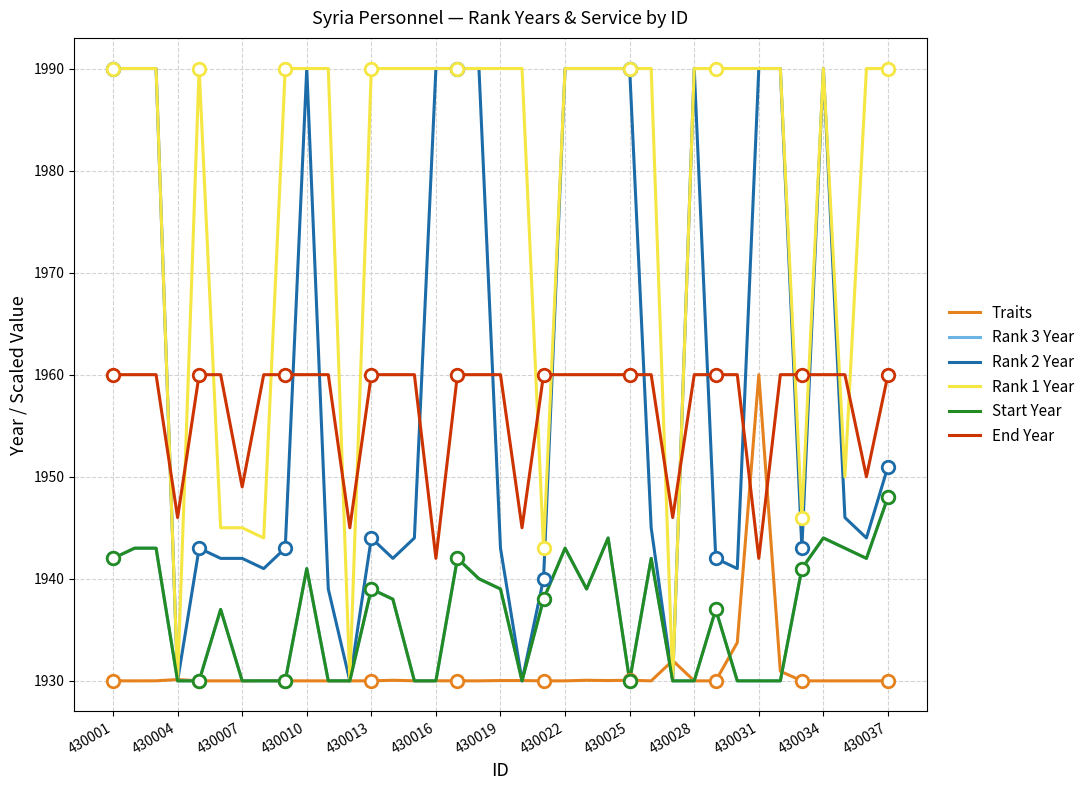

Where is Traits nearest to the value 1945?

29